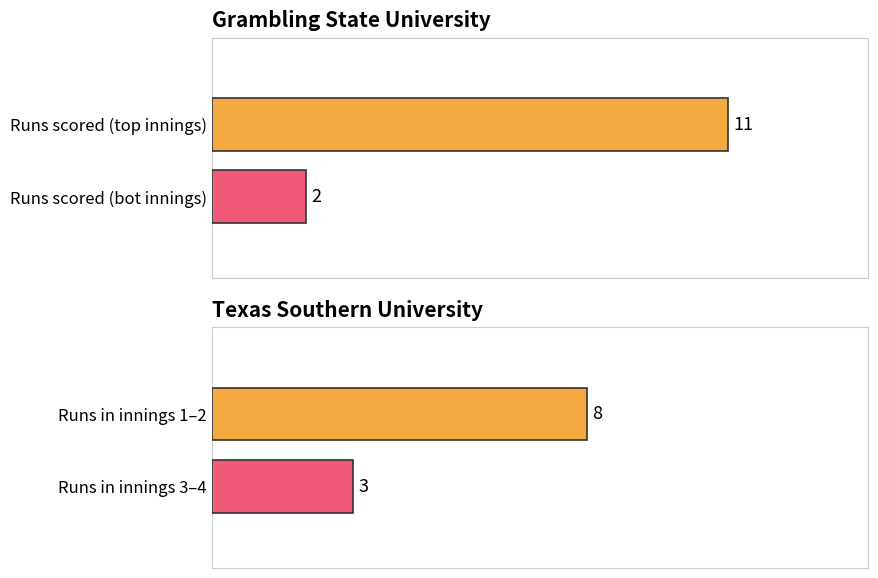

Which series has the widest spread of values?

Grambling